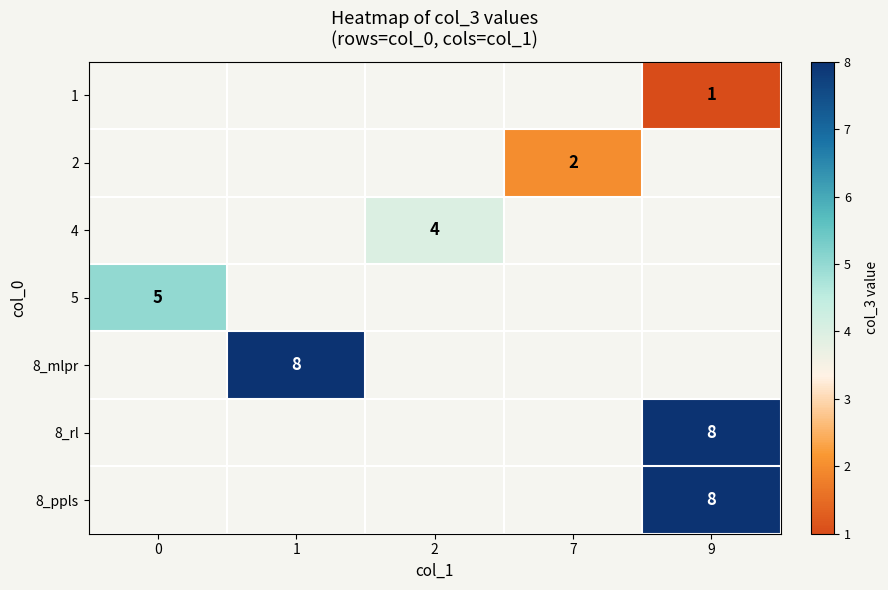

Is it true that 8_ppls equals 14 at 9?

False